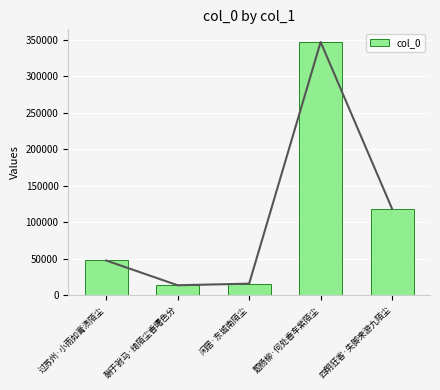

What is the sum of all values?

543219